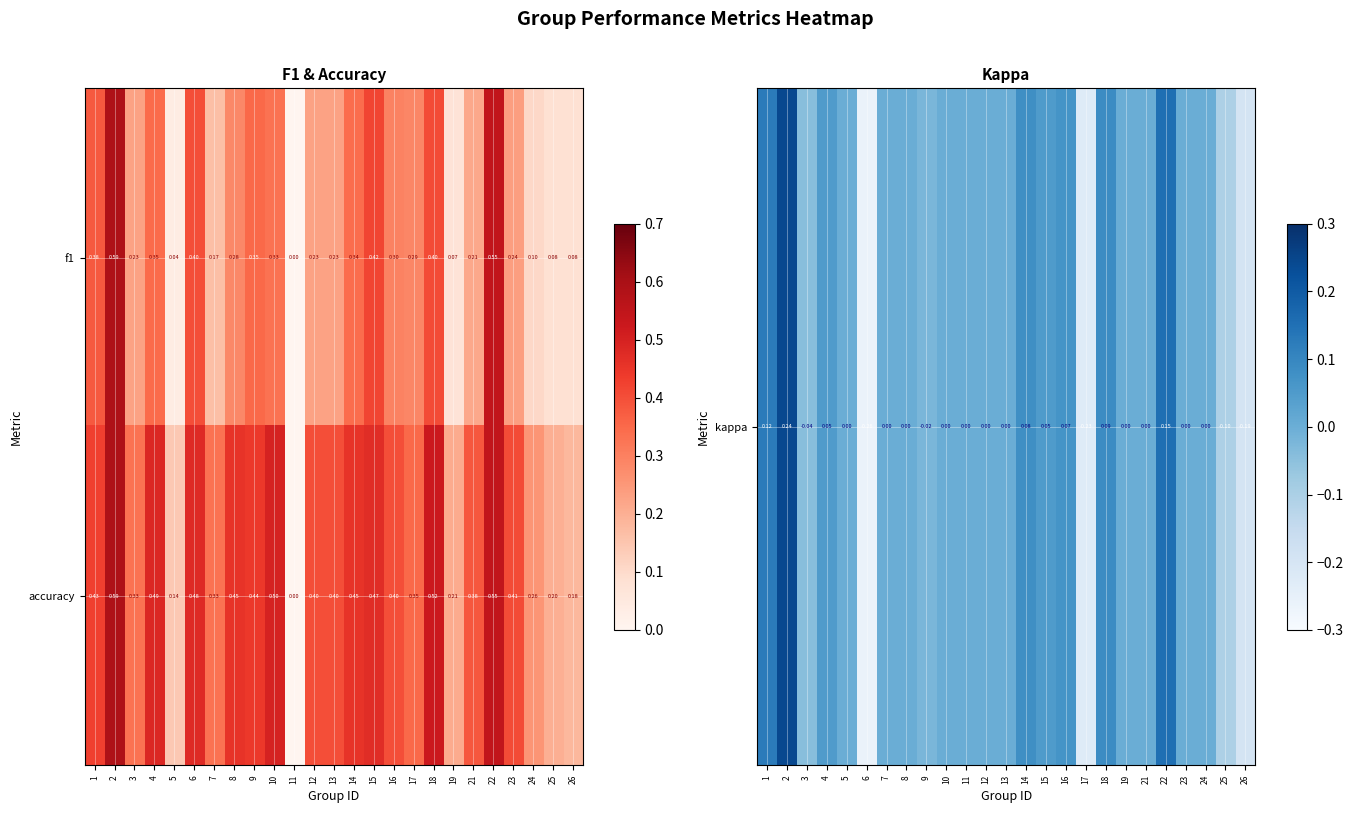

At which category does the chart reach its peak across all series?

2